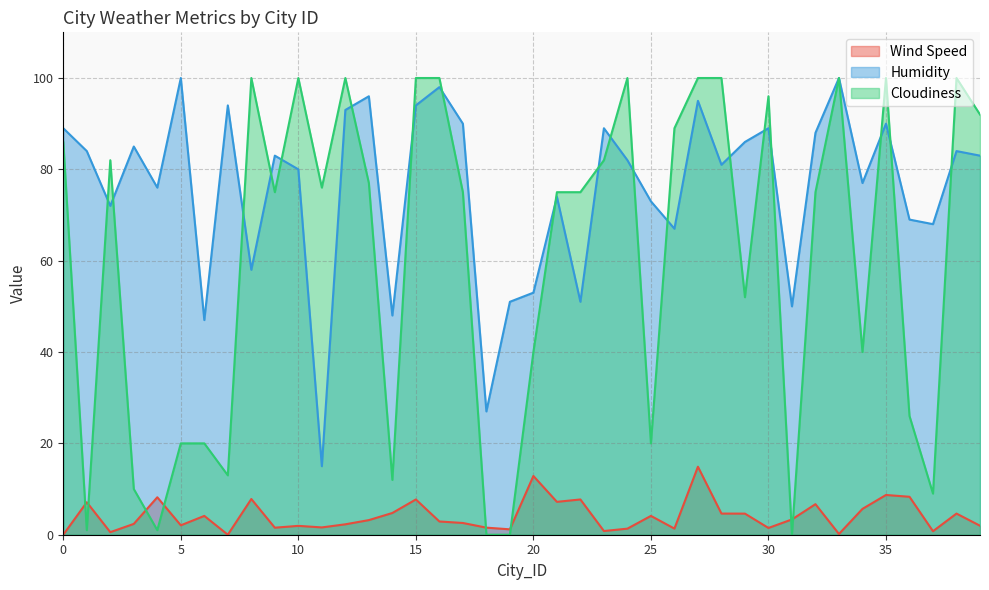

How many lines are shown in the chart?

3